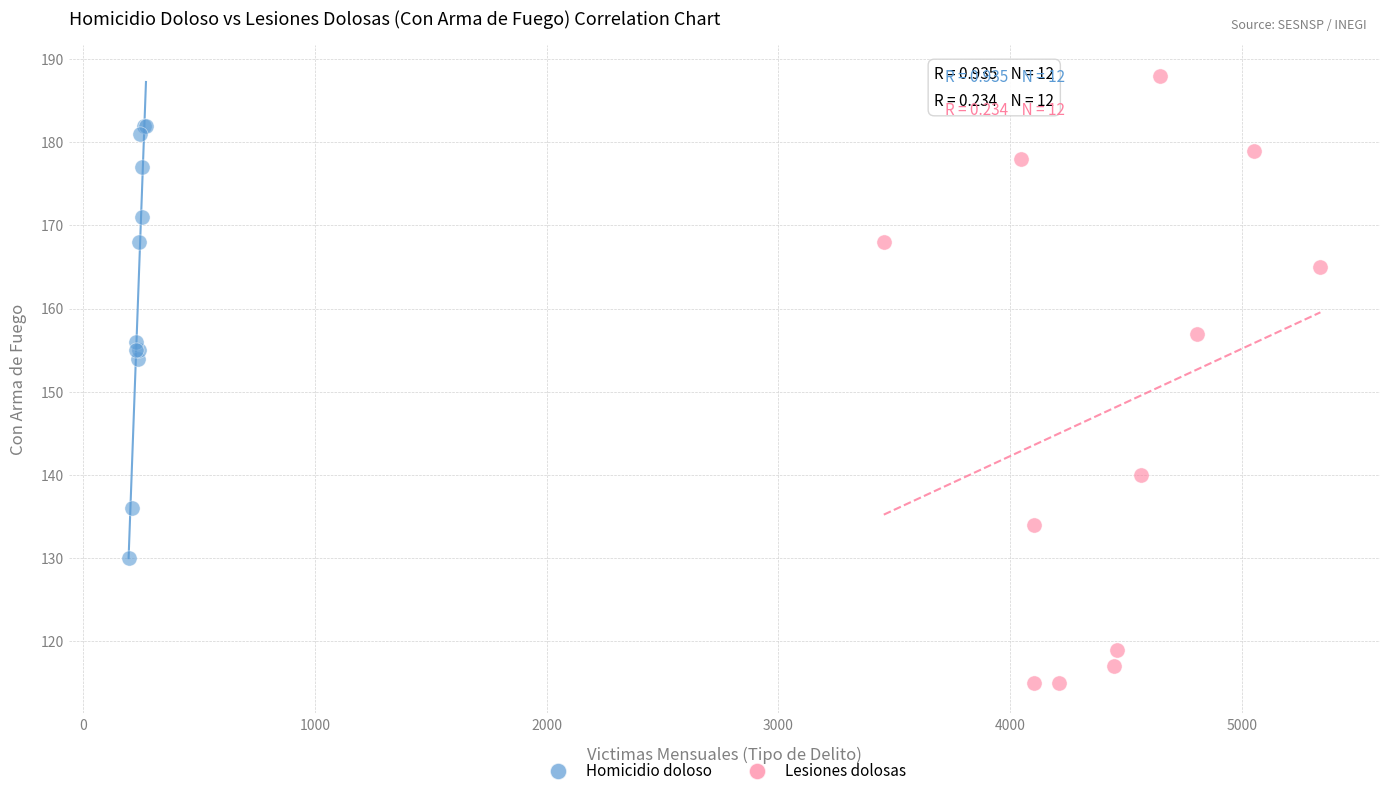

What are all the series names shown in the legend?

Homicidio doloso, Lesiones dolosas